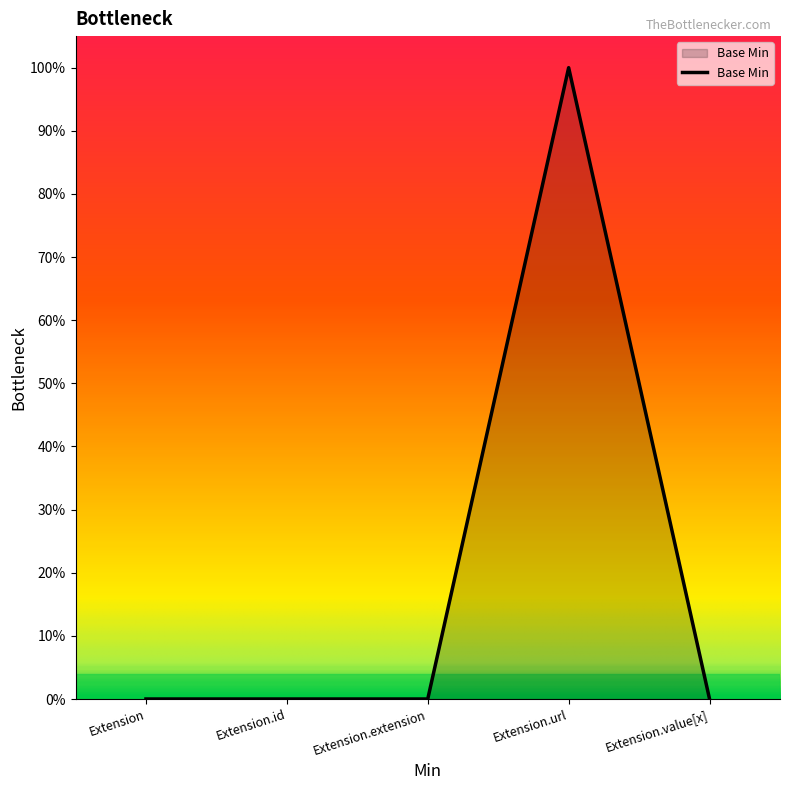

Does the chart have visible grid lines?

No